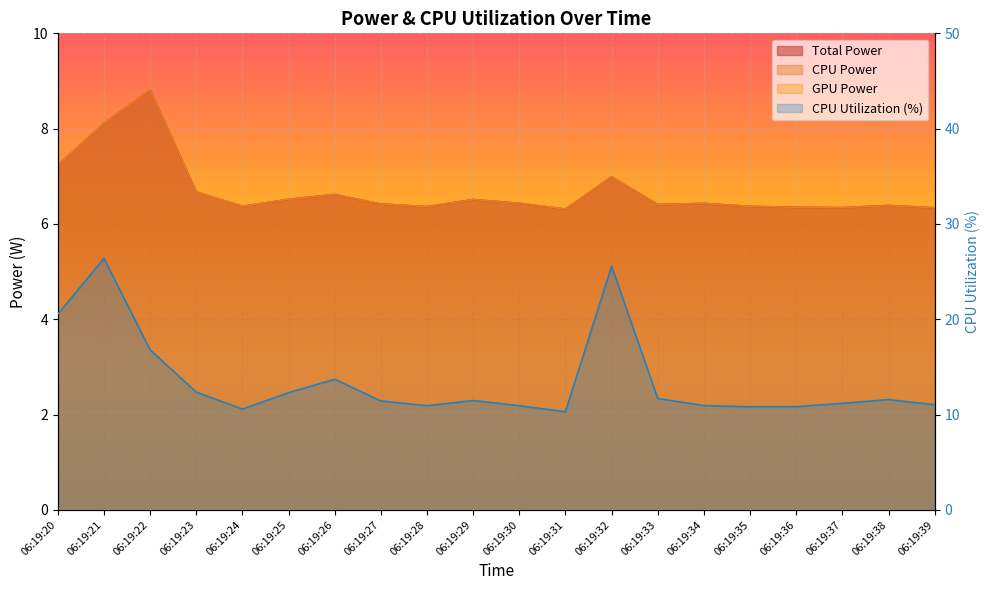

True or false: CPU Utilization has a value of 11.4 at 06:19:27.

True